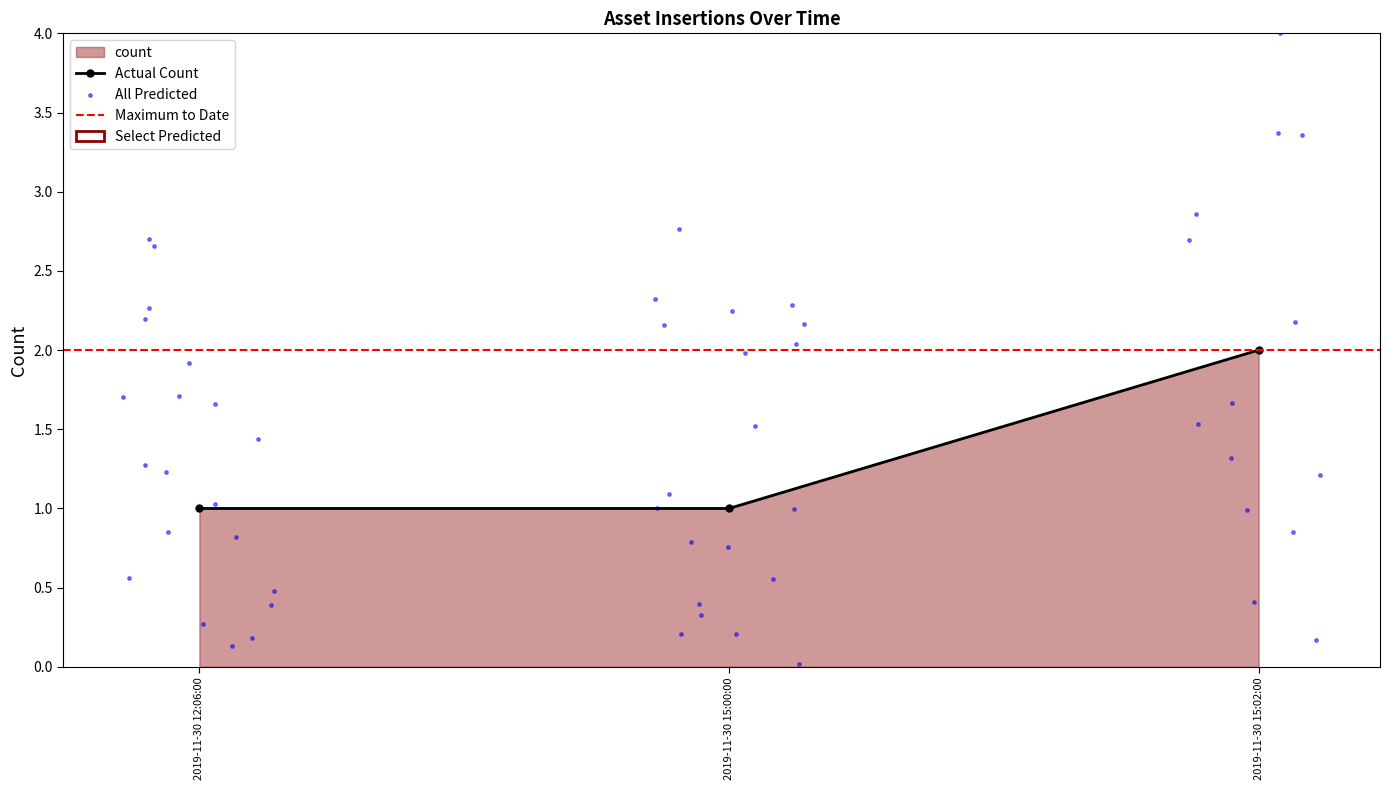

What is the change in value from 2019-11-30 15:00:00 to 2019-11-30 15:02:00?

+1